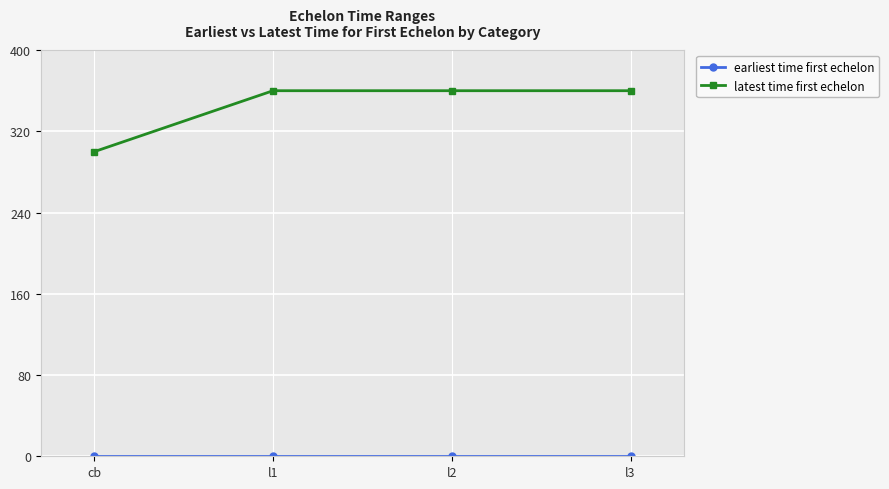

What is the label of the 2nd point from the right?

l2